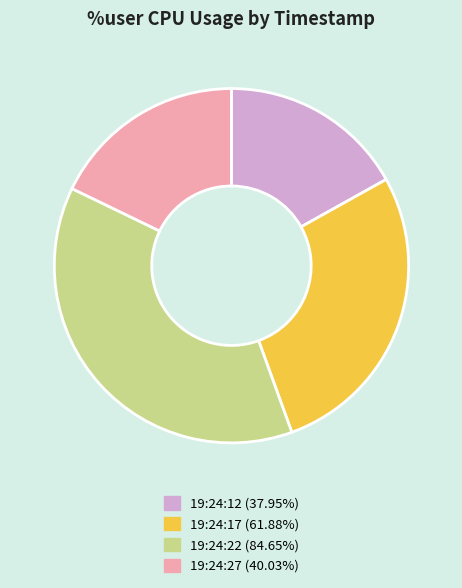

Which category has the smallest portion of the pie?

19:24:12